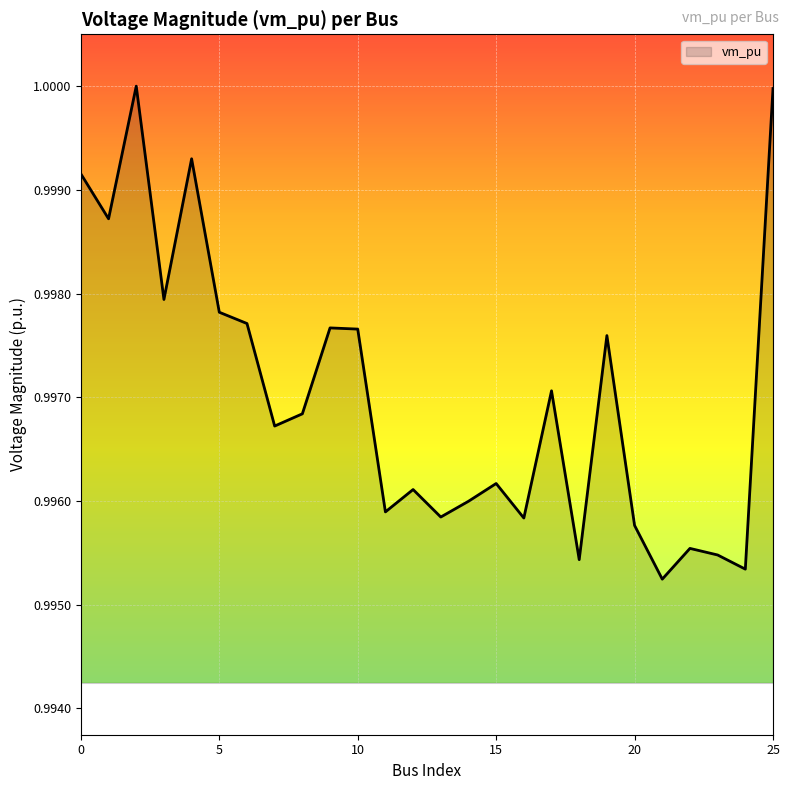

True or false: the data has more than 0 interior local peaks.

True